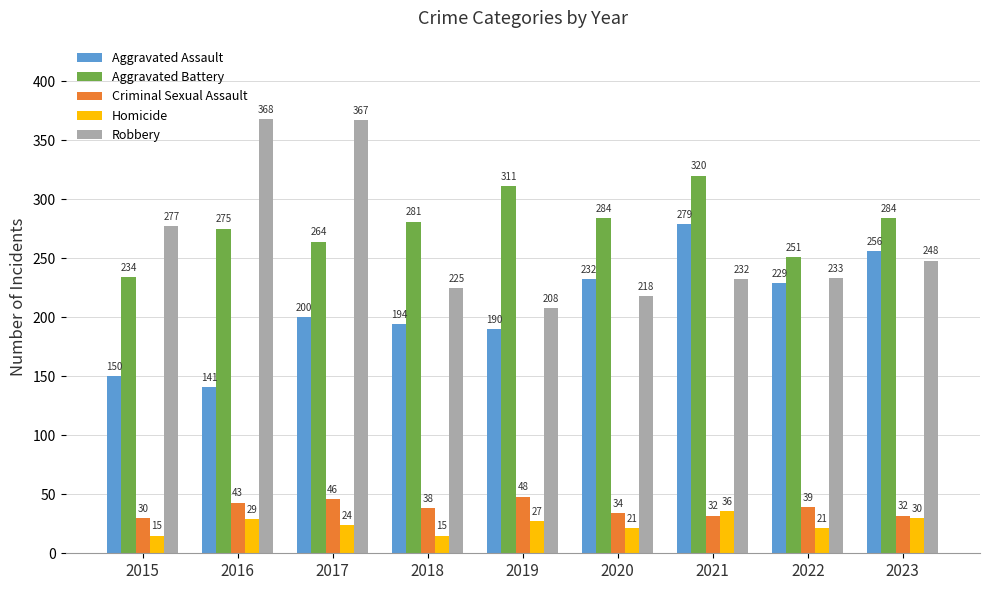

Count the Criminal Sexual Assault values in the range 32 to 43.

6